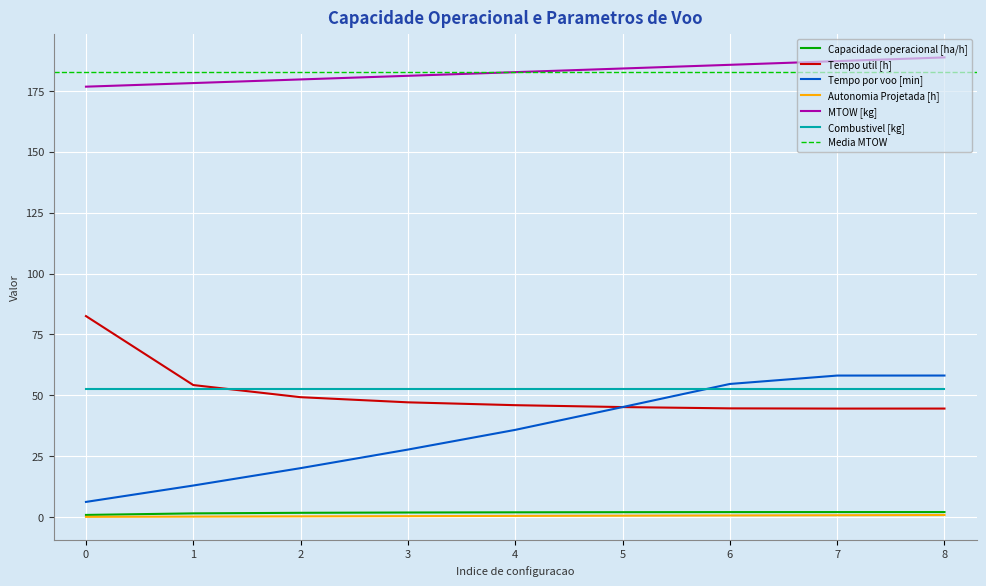

True or false: Tempo por voo [min] and Autonomia Projetada [h] cross at least once.

False